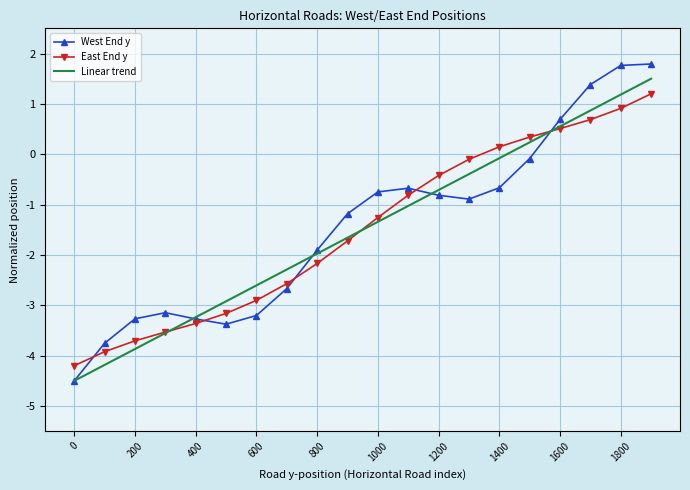

Which series has the widest spread of values?

West End y